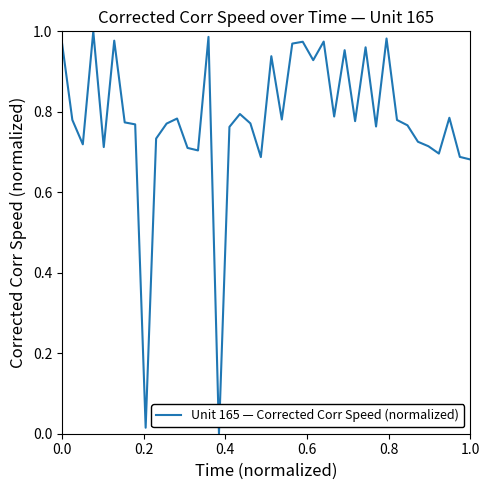

How many lines are shown in the chart?

1